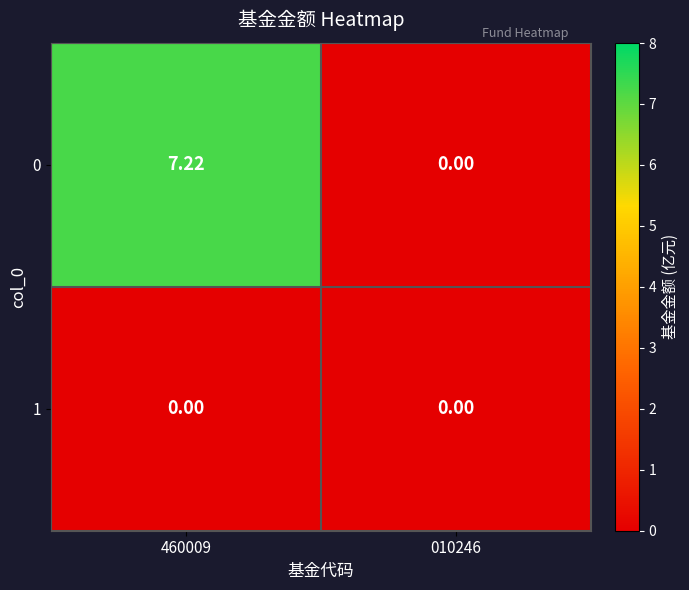

Which series has the largest total across all categories?

0